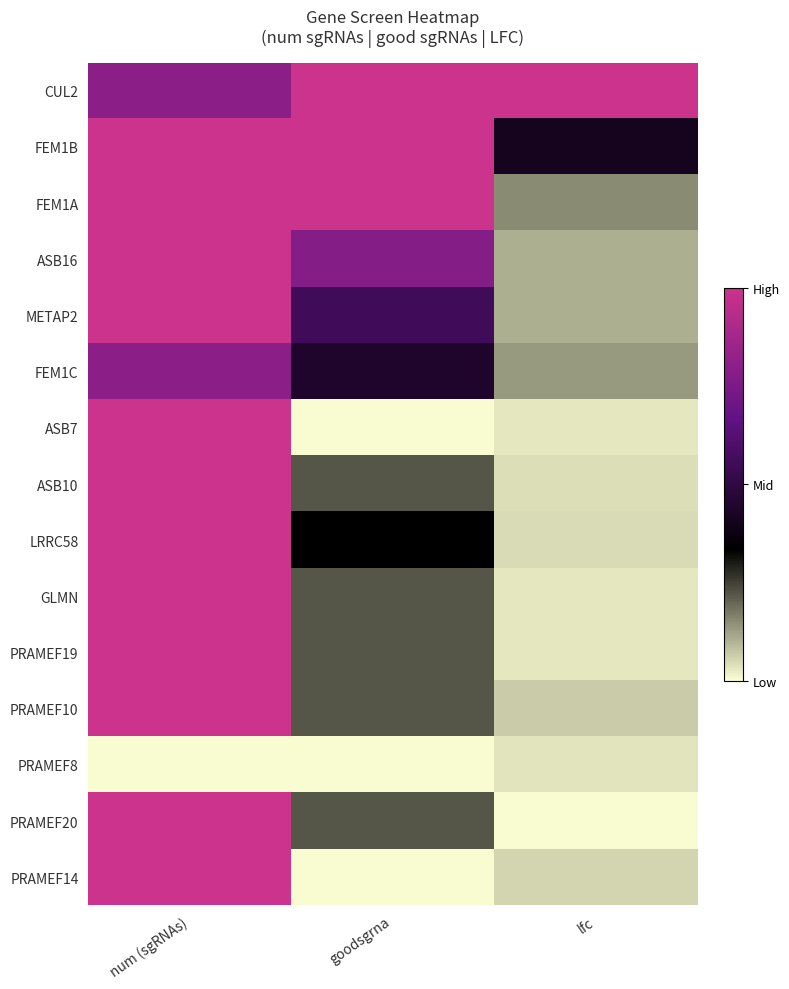

What is the greatest value displayed?

1.0